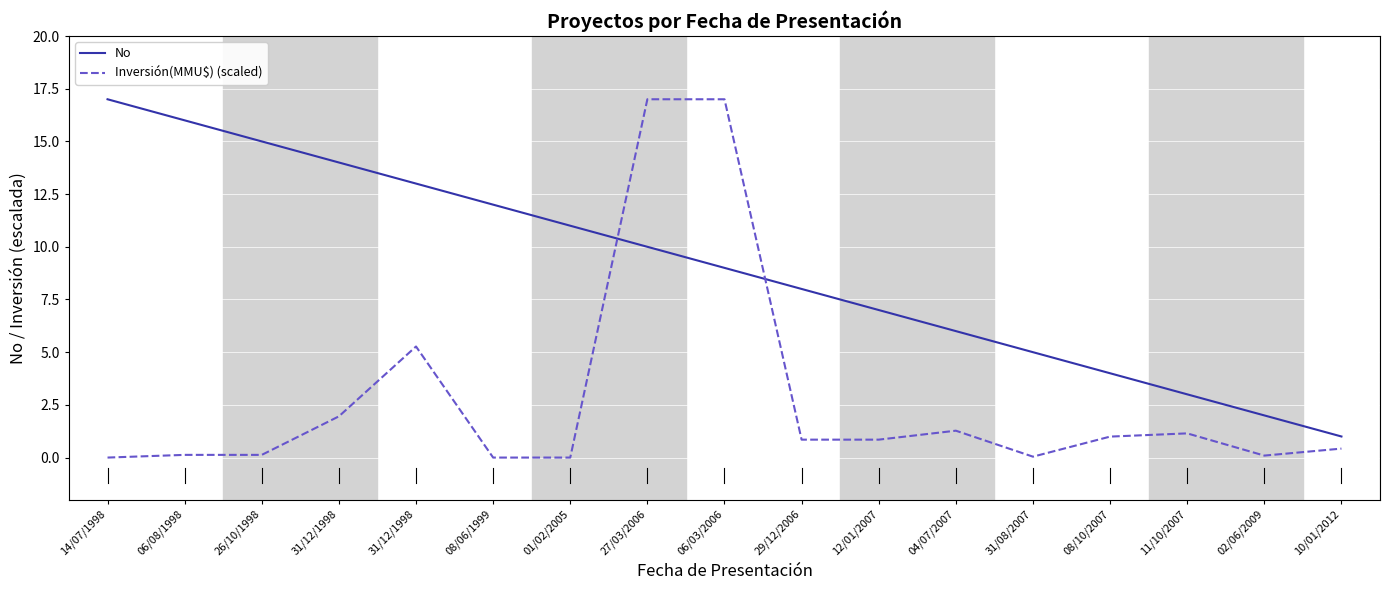

Count the number of categories in the chart.

17